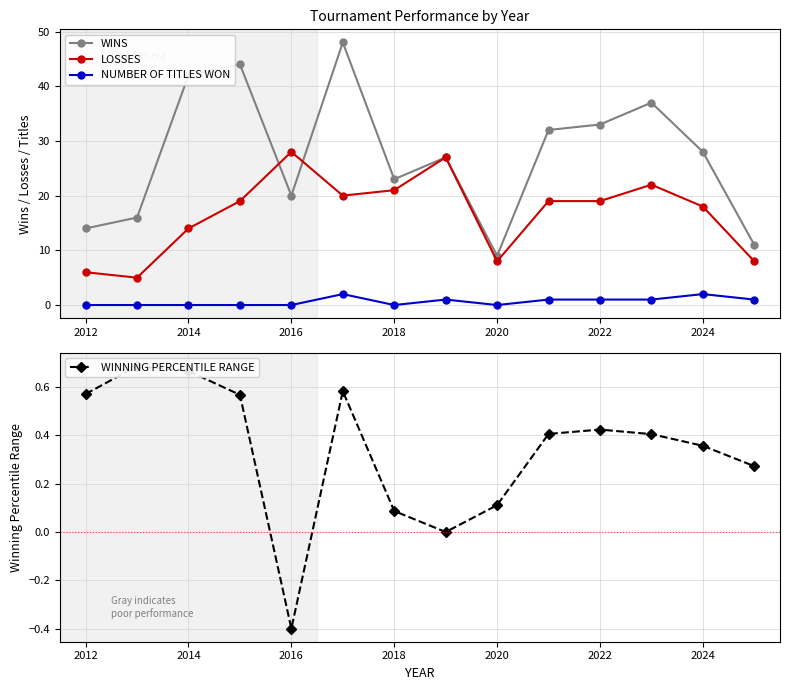

What is the value of the LOSSES point at the 1st from the left?

6.0